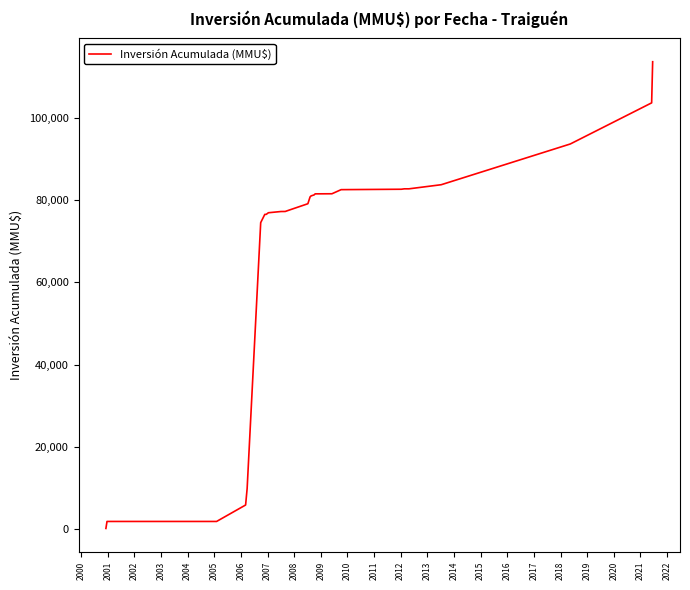

What is the maximum value shown in the chart?

113654